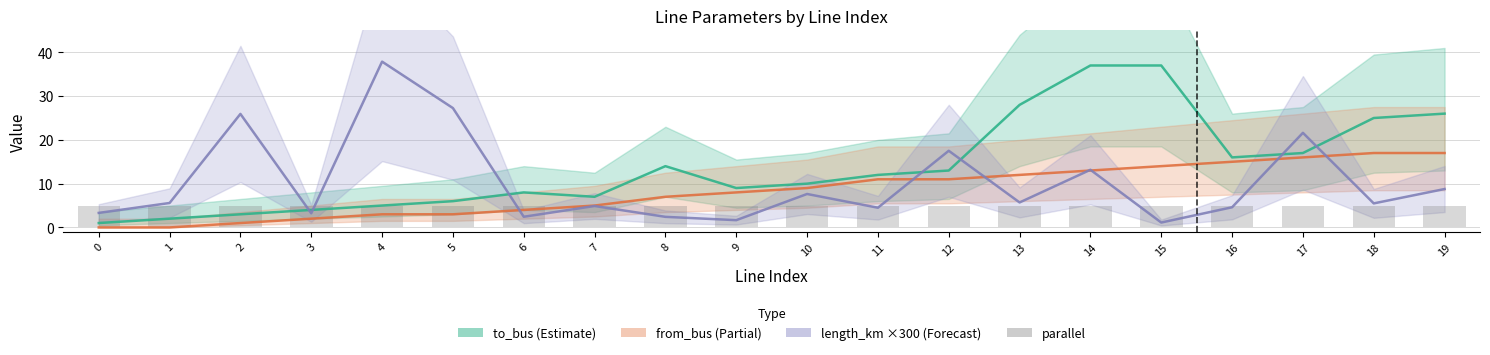

How many data points in to_bus are above 12?

9